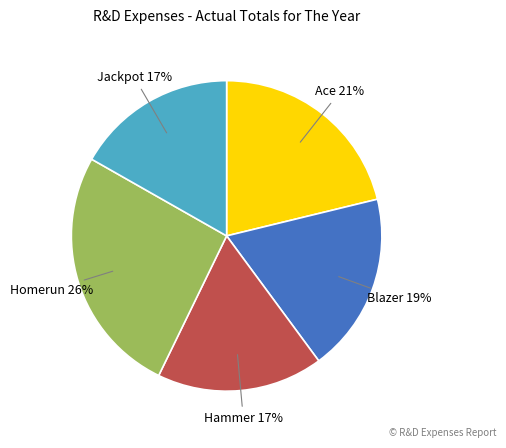

To the nearest percent, what is the difference between the largest and smallest slice percentages?

9%